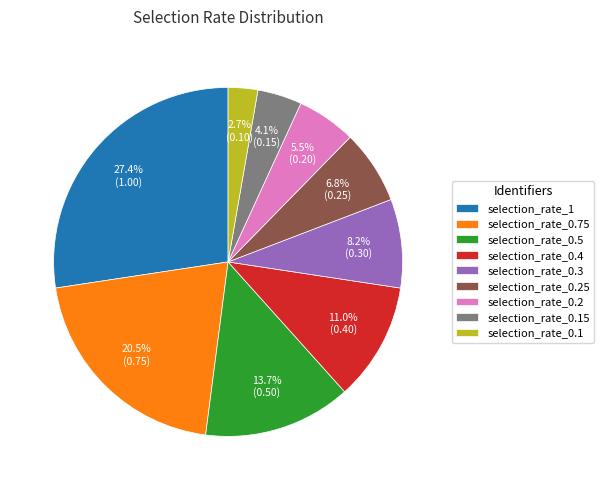

Rank the categories by value from lowest to highest.

selection_rate_0.1, selection_rate_0.15, selection_rate_0.2, selection_rate_0.25, selection_rate_0.3, selection_rate_0.4, selection_rate_0.5, selection_rate_0.75, selection_rate_1